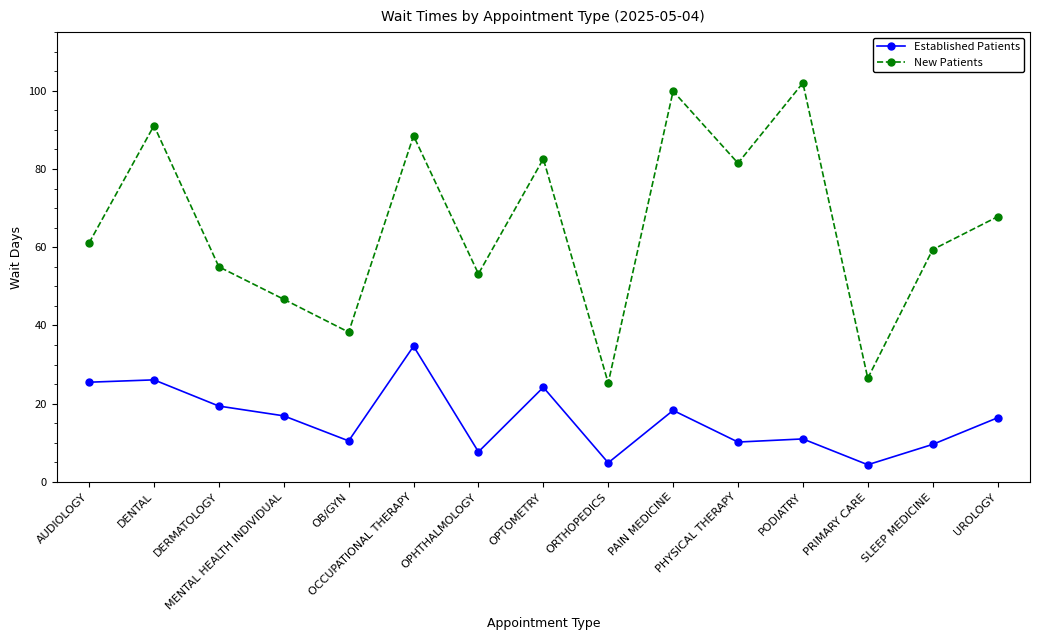

What is the greatest value displayed?

102.0